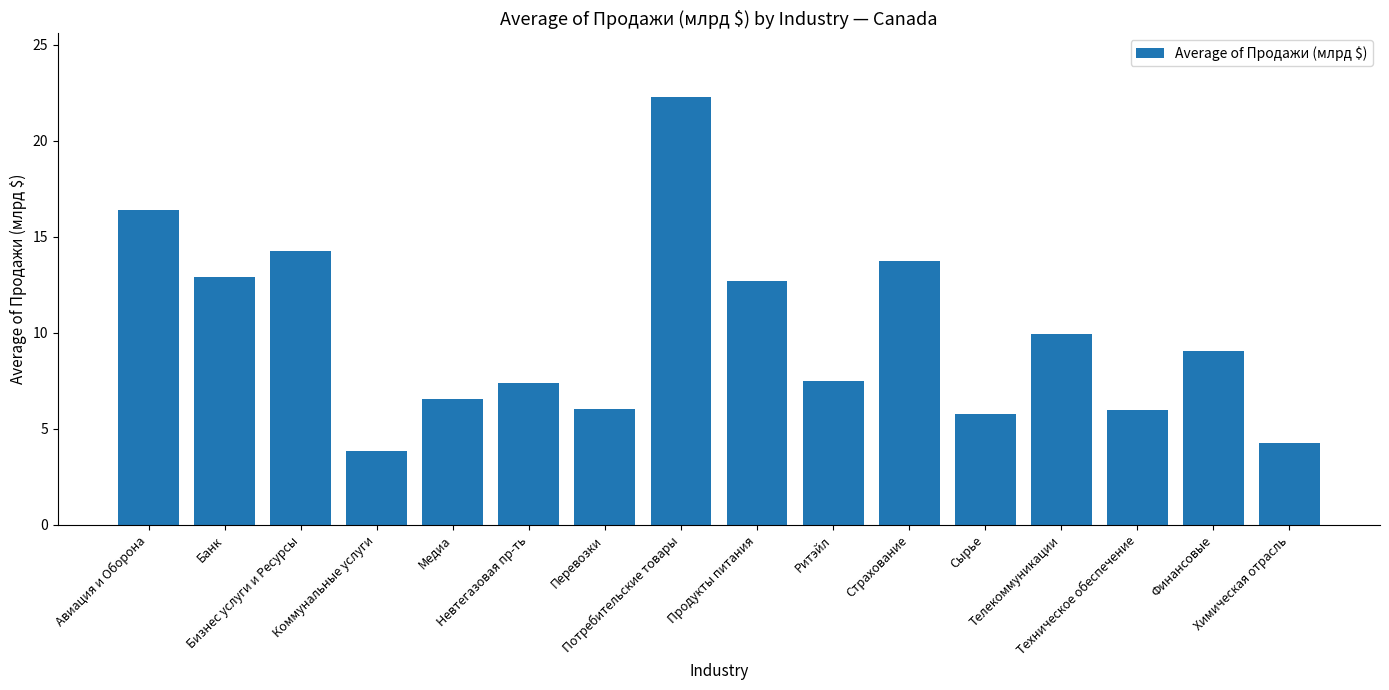

Does the chart contain any negative values?

No